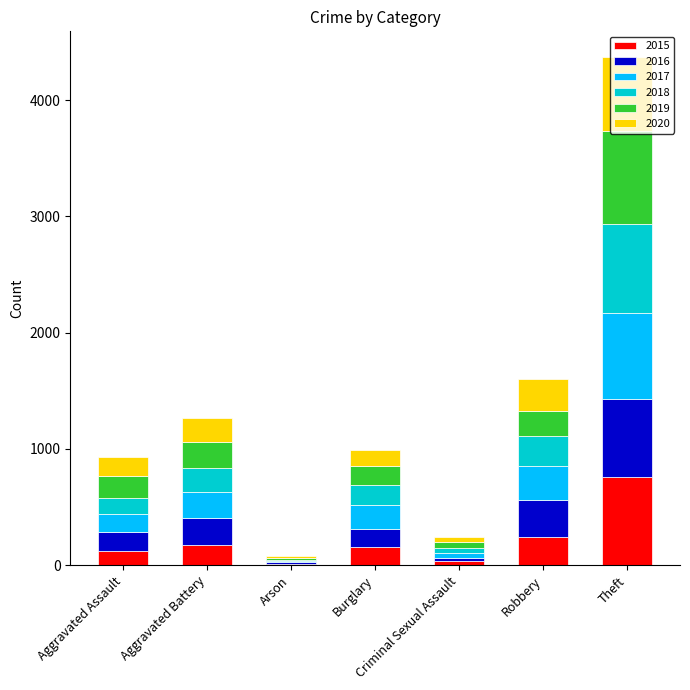

What is the maximum value for 2015?

760